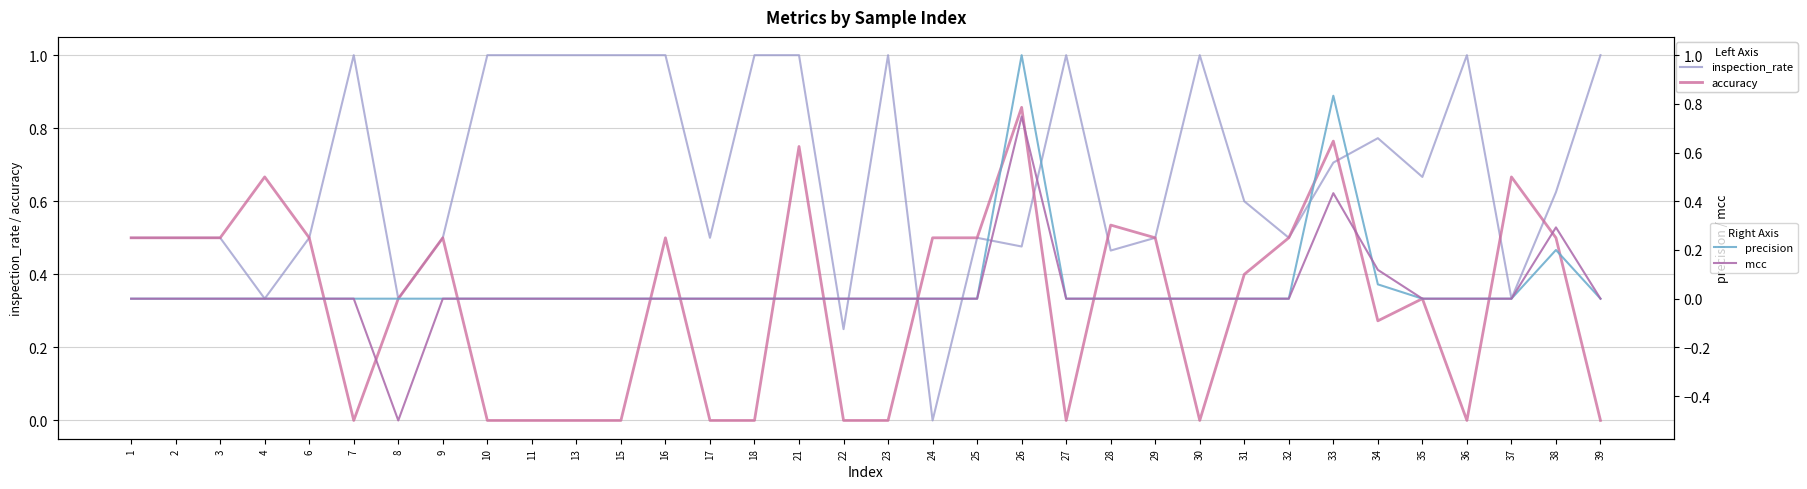

What is the difference between the second highest and second lowest values in the inspection_rate series?

0.8